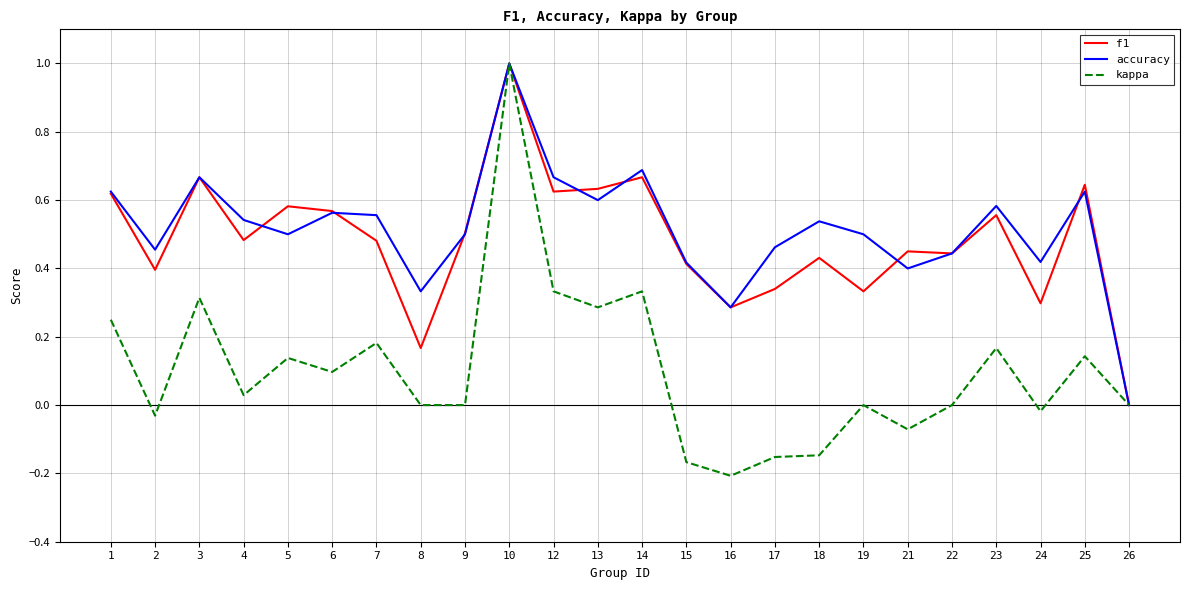

At 18, list the series in order from smallest to largest.

kappa, f1, accuracy